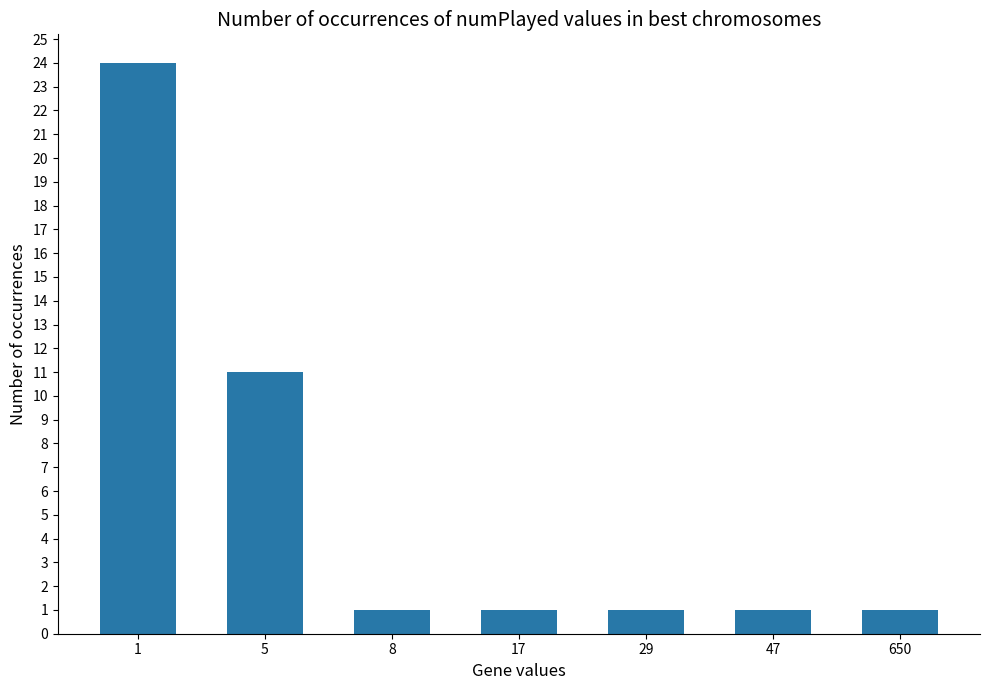

Which category has the highest value across all series?

1